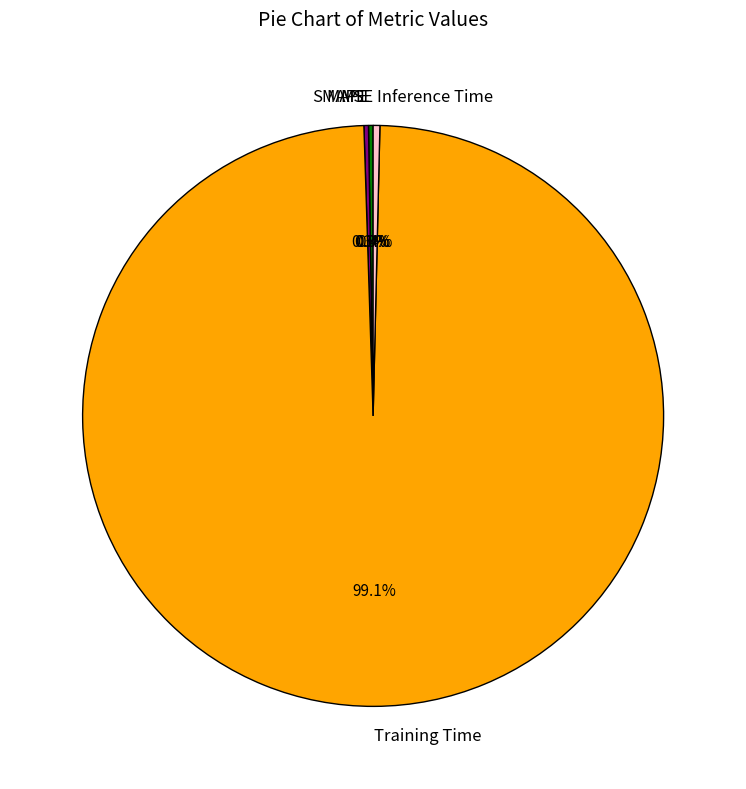

Which slice represents more than half of the pie?

Training Time